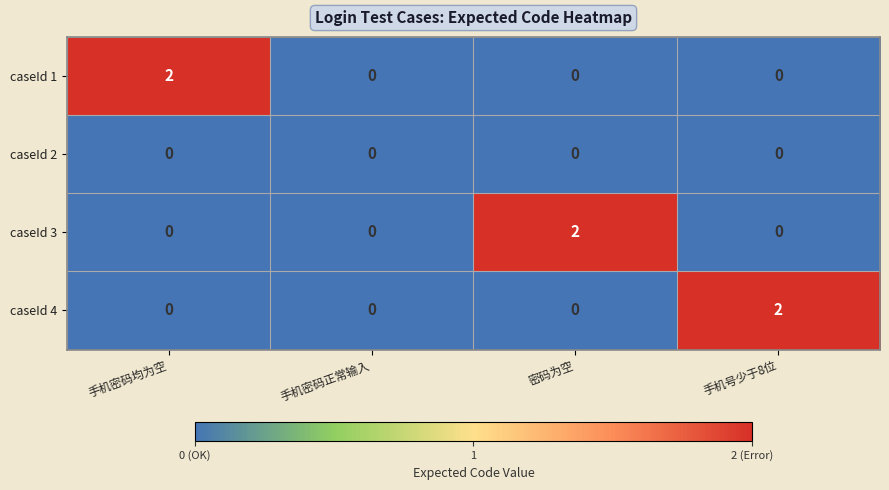

How many caseId 3 values are between 0 and 2?

4